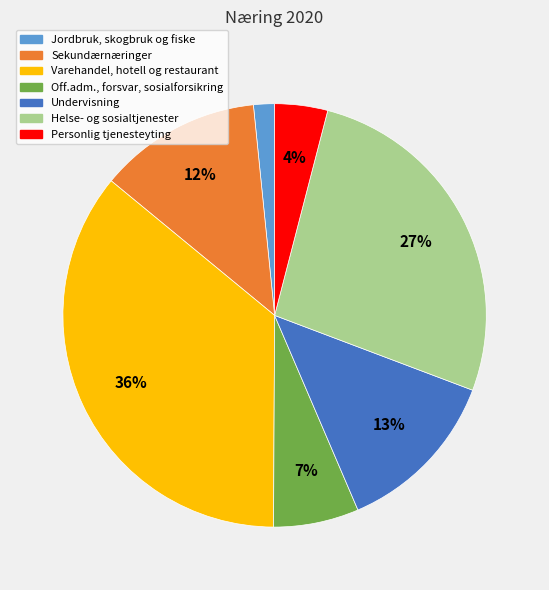

How many slices are in this pie chart?

7